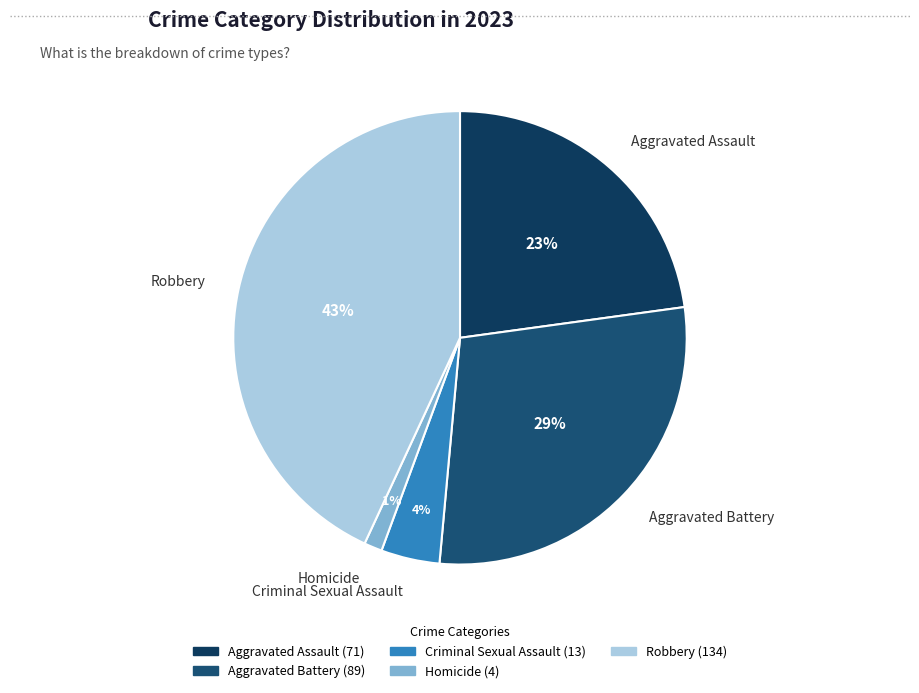

What percentage is the Homicide slice, to the nearest percent?

1%